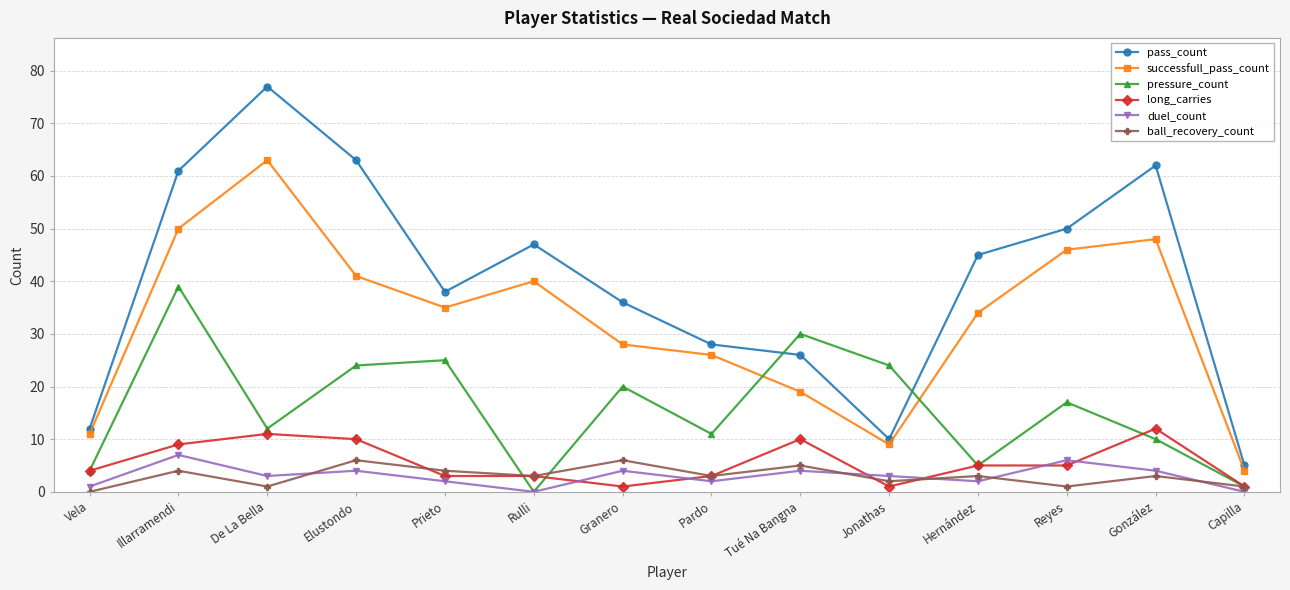

True or false: duel_count has a value of 4 at Tué Na Bangna.

True